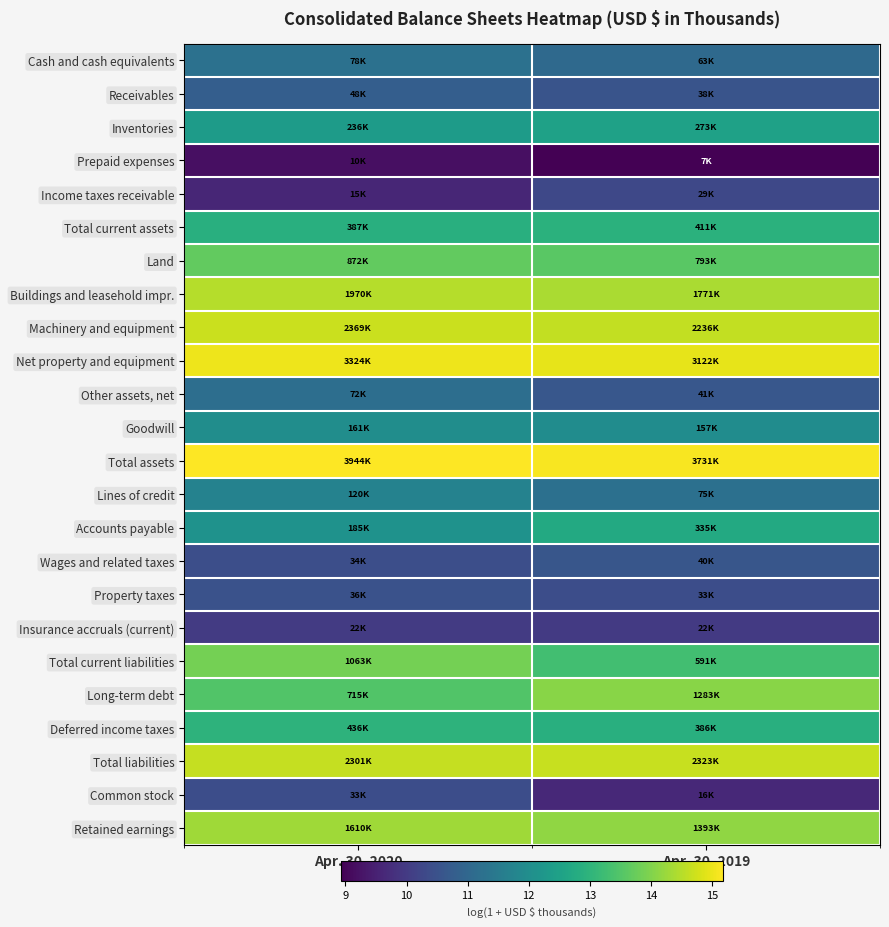

Which label corresponds to the smallest value in the chart?

Apr. 30, 2019